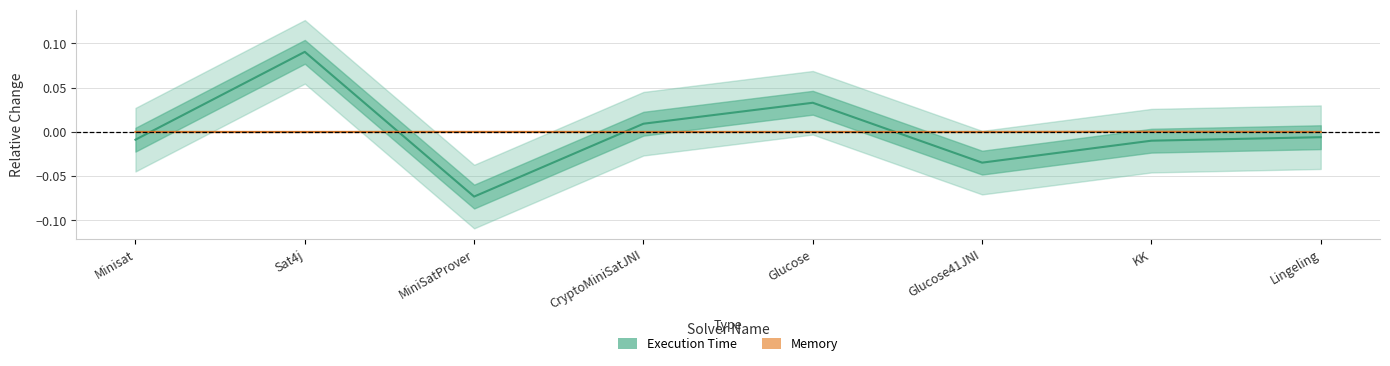

Reading left to right, extract all data points from this chart.

Execution Time: Minisat=-0.0	Sat4j=0.1	MiniSatProver=-0.1	CryptoMiniSatJNI=0.0	Glucose=0.0	Glucose41JNI=-0.0	KK=-0.0	Lingeling=-0.0
Memory: Minisat=-0.0	Sat4j=-0.0	MiniSatProver=0.0	CryptoMiniSatJNI=-0.0	Glucose=-0.0	Glucose41JNI=-0.0	KK=0.0	Lingeling=-0.0